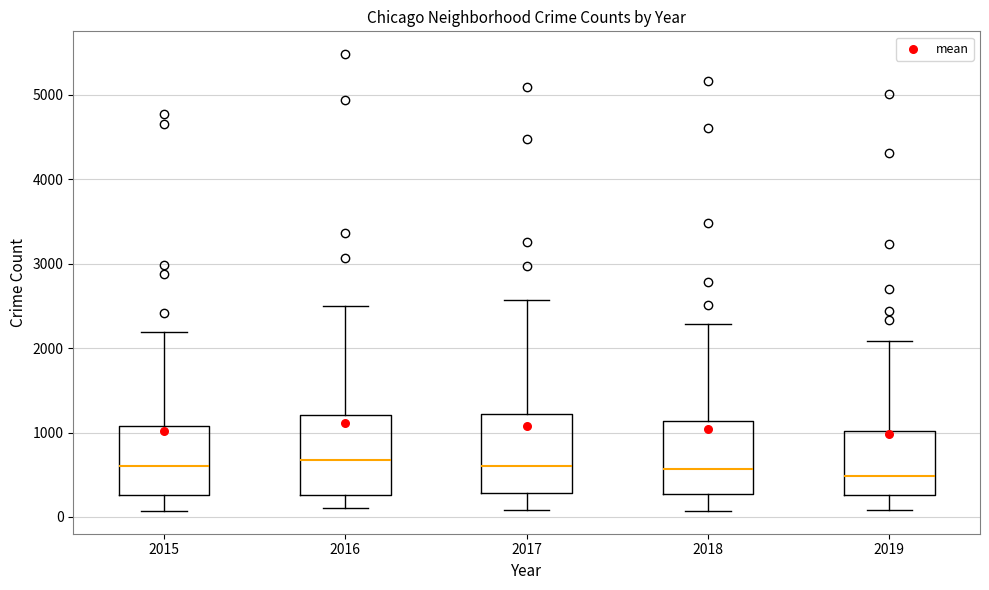

Reading left to right, read every box against the y-axis: the position of its median line, the range the box covers, and the ends of its whiskers. The values are not printed on the chart, so give them approximately, as read against the axis.

2015: median 600, box 300 to 1100, whiskers 100 to 2200
2016: median 700, box 300 to 1200, whiskers 100 to 2500
2017: median 600, box 300 to 1200, whiskers 100 to 2600
2018: median 600, box 300 to 1100, whiskers 100 to 2300
2019: median 500, box 300 to 1000, whiskers 100 to 2100